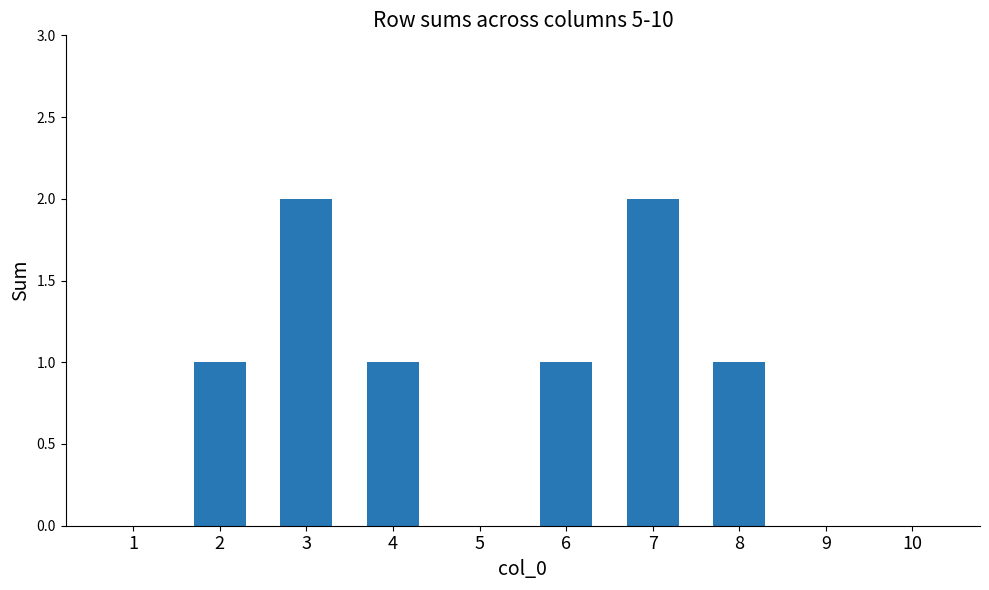

Is it true that the value at 10 is 1?

False